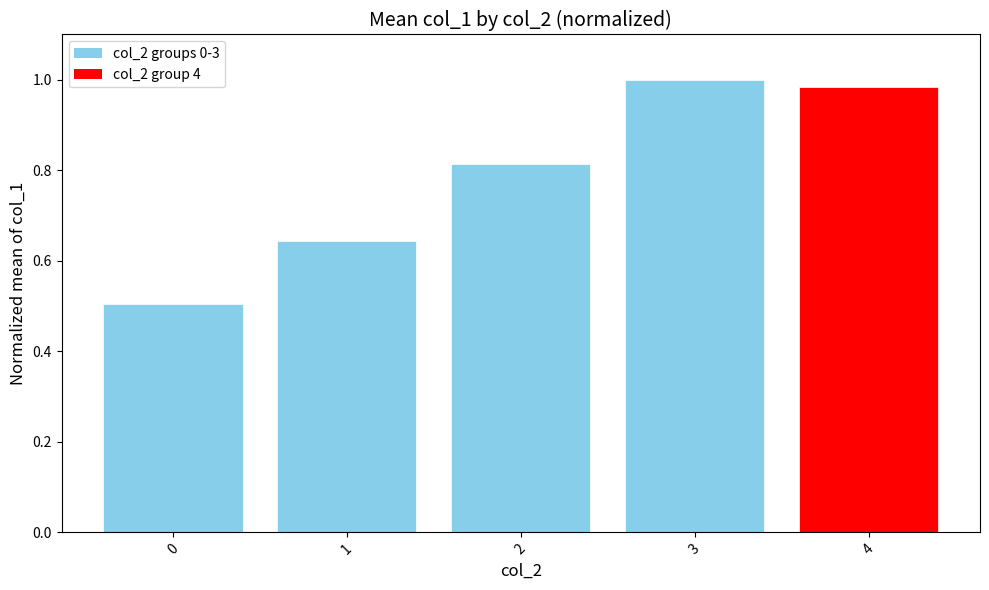

Read the value at 0.

0.5